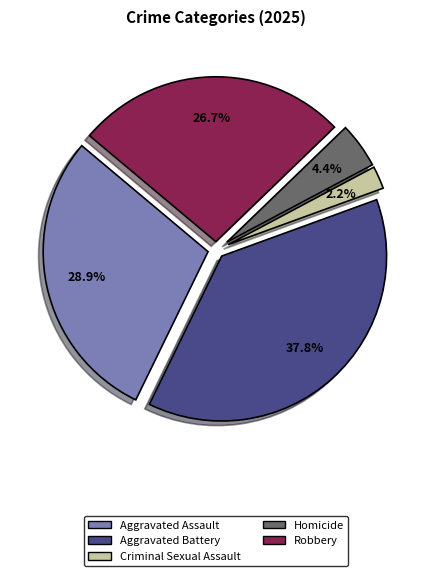

To the nearest percent, what is the difference between the largest and smallest slice percentages?

36%